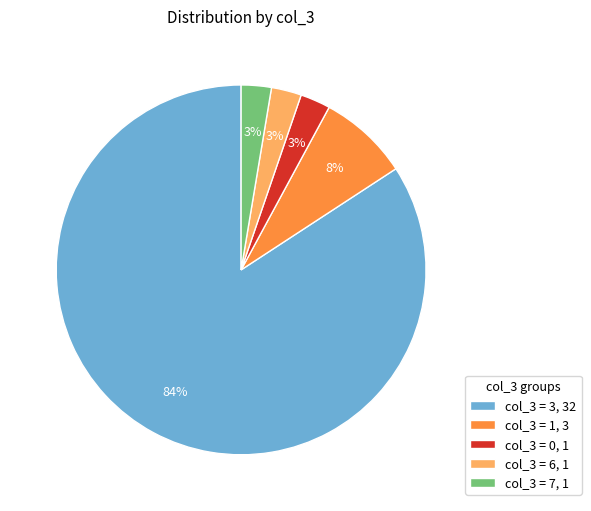

Which has a higher value, col_3 = 1, 3 or col_3 = 3, 32?

col_3 = 3, 32